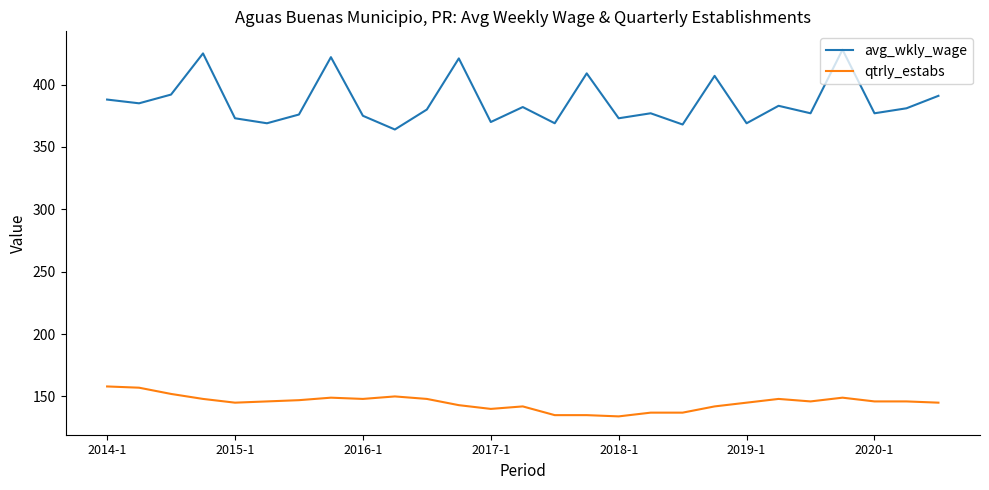

What is the maximum value for qtrly_estabs?

158